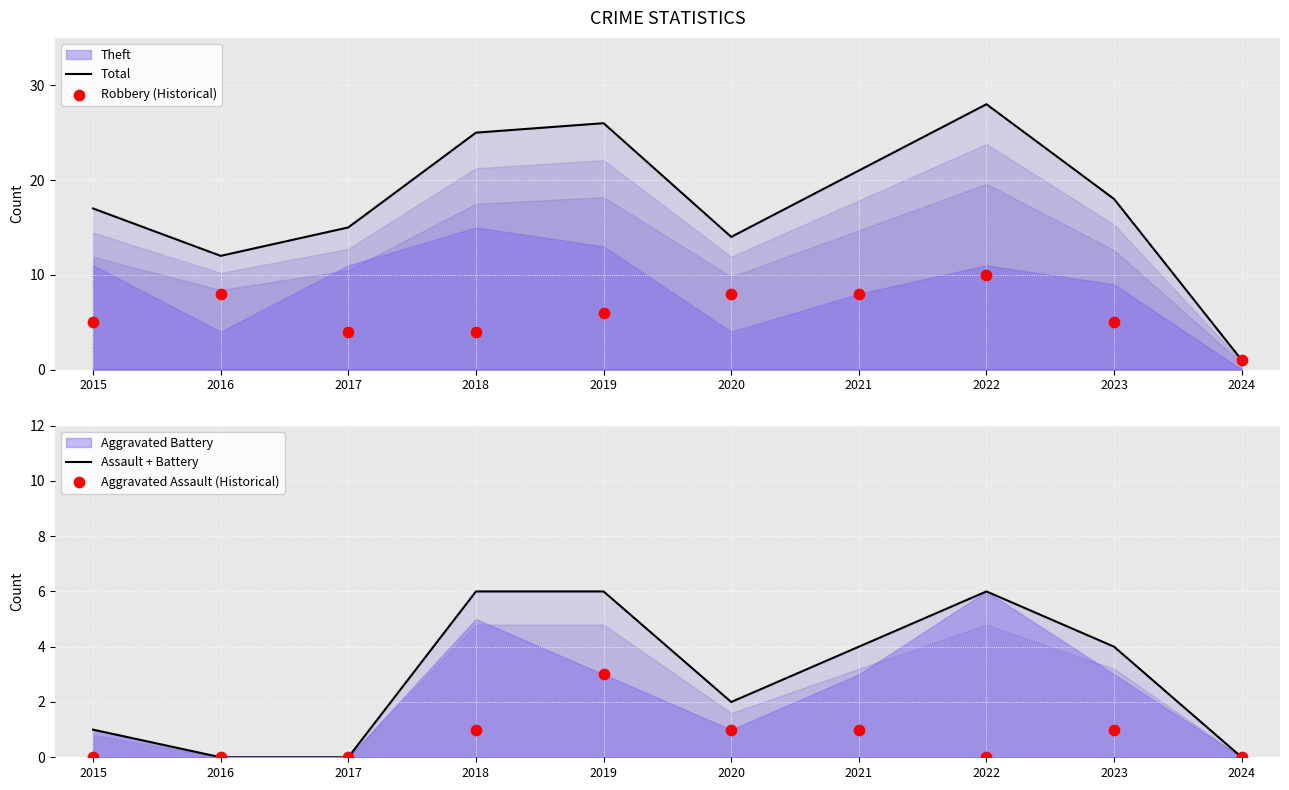

Which series reaches the minimum Y coordinate?

Assault + Battery